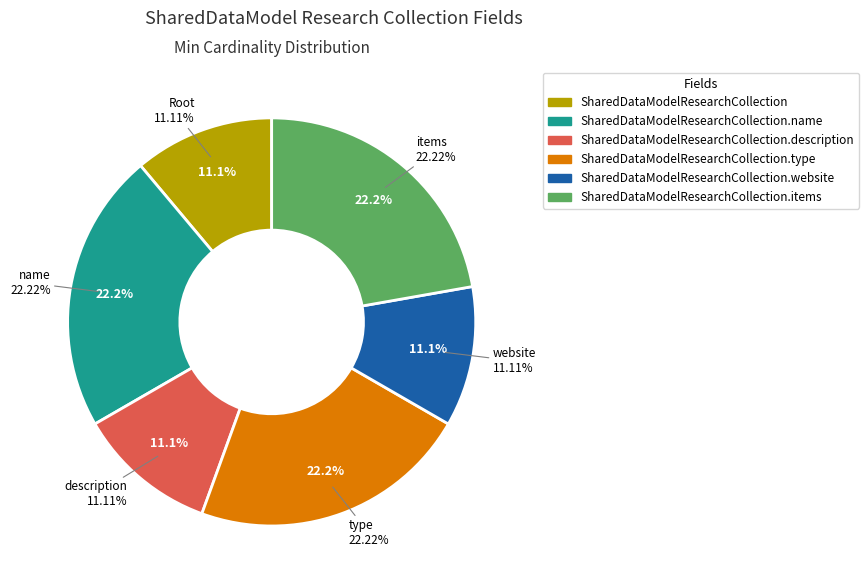

Does SharedDataModelResearchCollection.items represent more than half of the total?

No